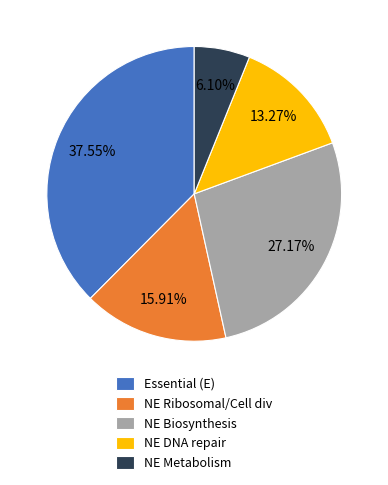

How many slices are in this pie chart?

5